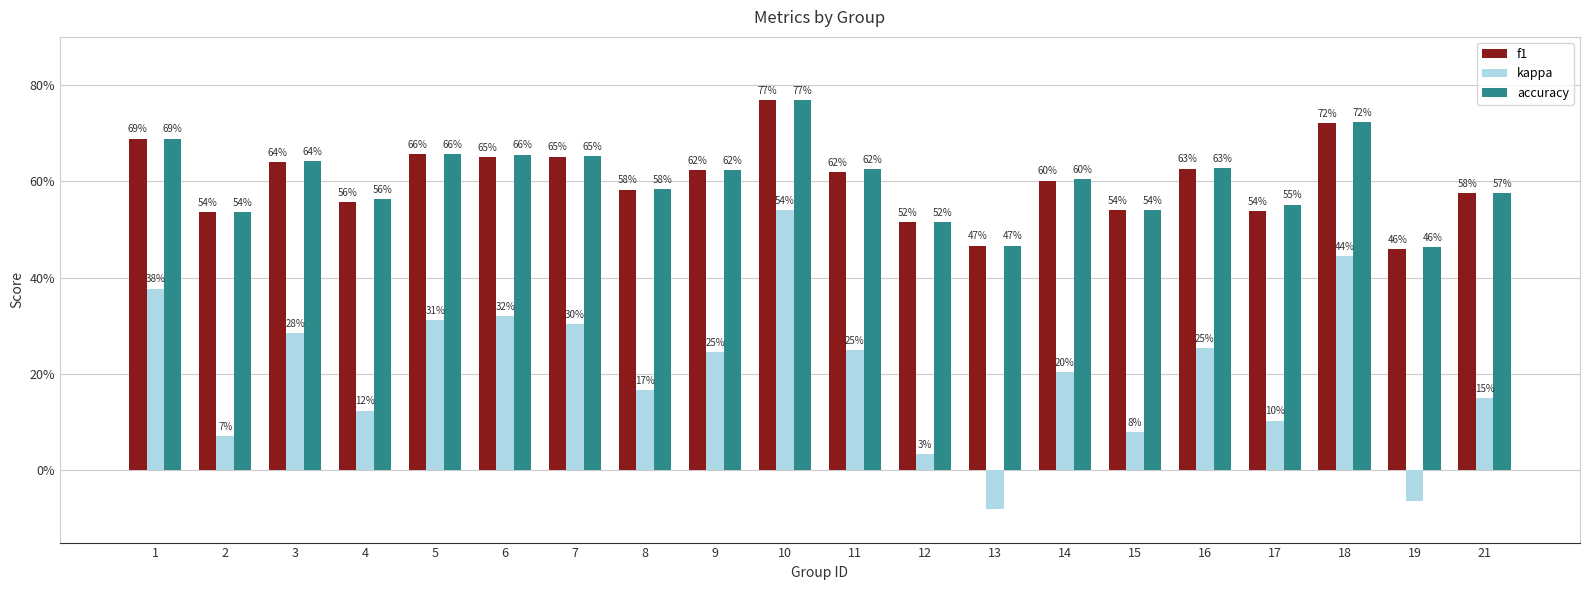

Reading right to left, transcribe all the data shown in this chart.

f1: 0.6	0.5	0.7	0.5	0.6	0.5	0.6	0.5	0.5	0.6	0.8	0.6	0.6	0.7	0.7	0.7	0.6	0.6	0.5	0.7
kappa: 0.2	-0.1	0.4	0.1	0.3	0.1	0.2	-0.1	0.0	0.2	0.5	0.2	0.2	0.3	0.3	0.3	0.1	0.3	0.1	0.4
accuracy: 0.6	0.5	0.7	0.6	0.6	0.5	0.6	0.5	0.5	0.6	0.8	0.6	0.6	0.7	0.7	0.7	0.6	0.6	0.5	0.7